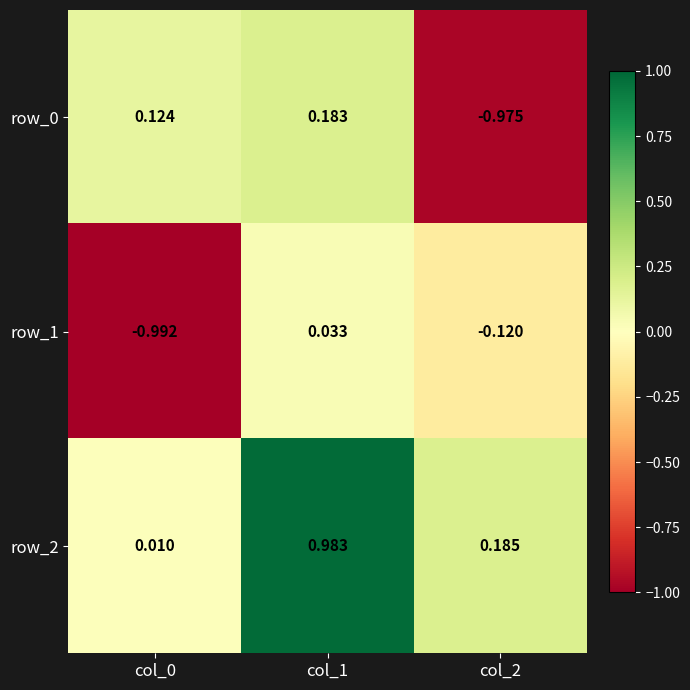

Is the value of row_1 at col_1 greater than the value of row_0 at col_1?

No